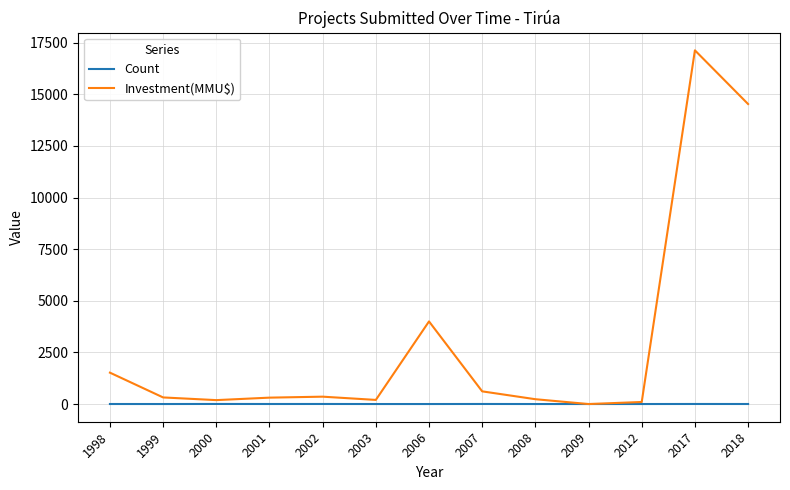

What is the maximum value for Investment(MMU$)?

17126